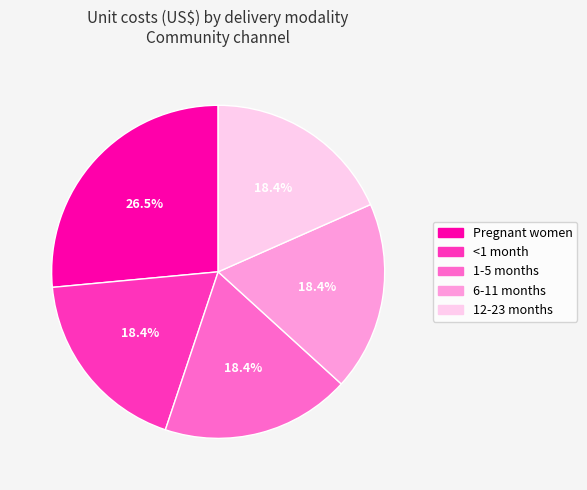

Which category has the biggest portion of the pie?

Pregnant women